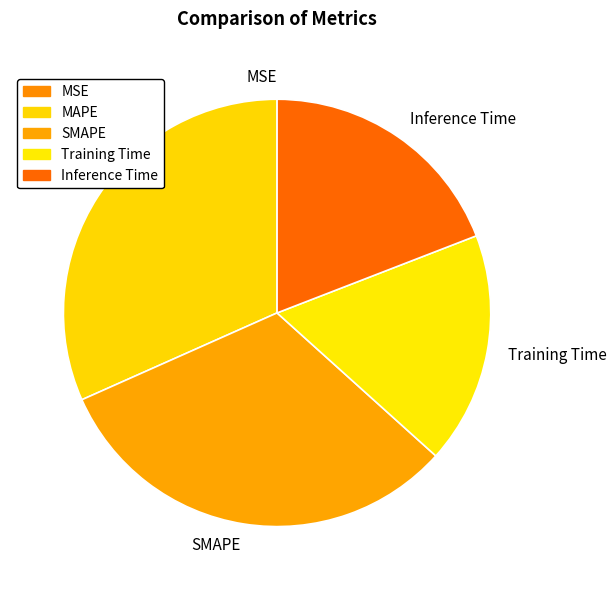

Is the sum of Inference Time and Training Time greater than half?

No